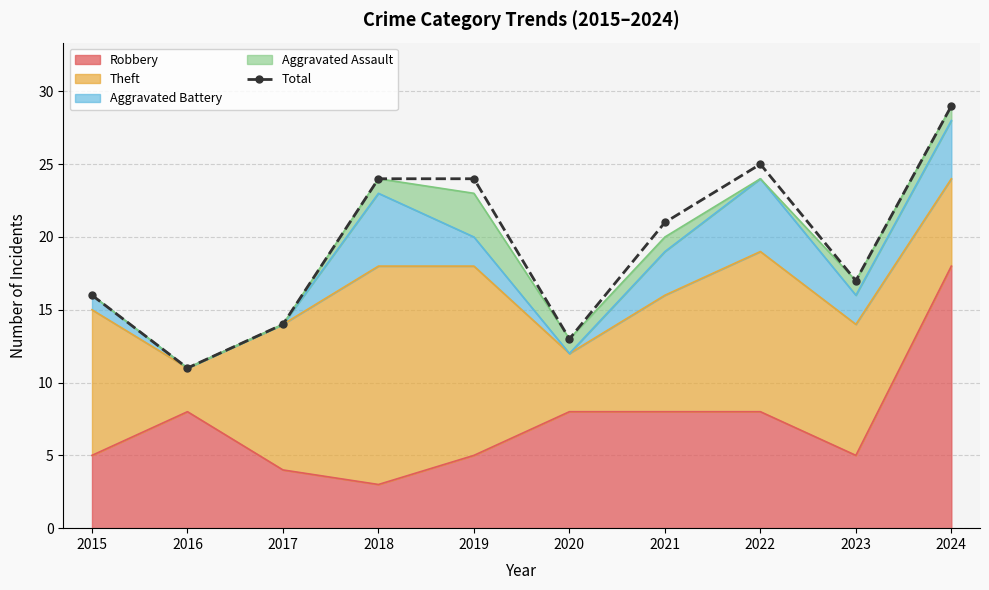

How many data points are less than 21?

5